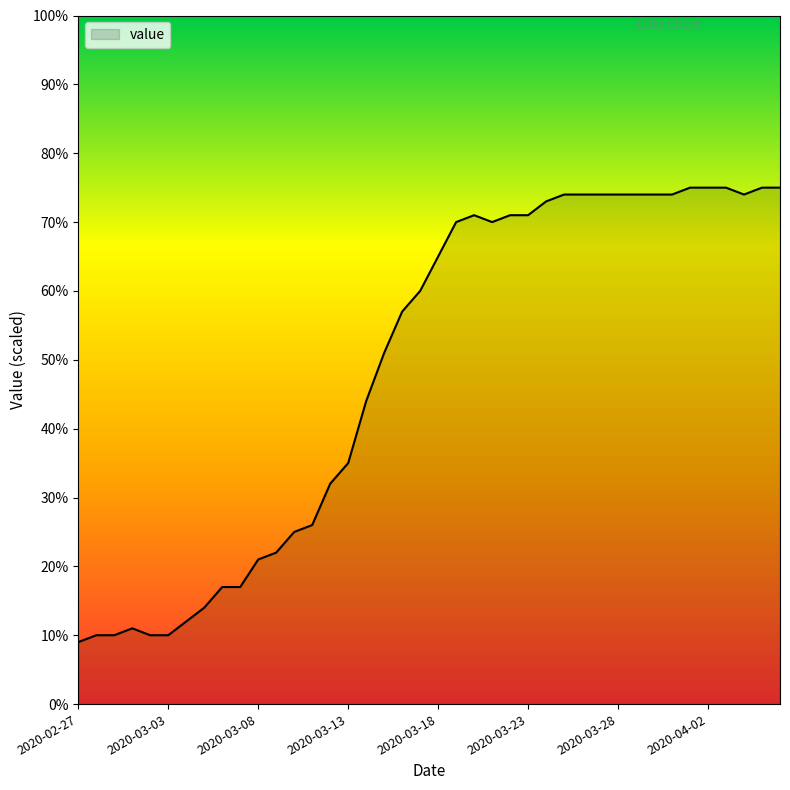

What is the maximum value shown in the chart?

75.0